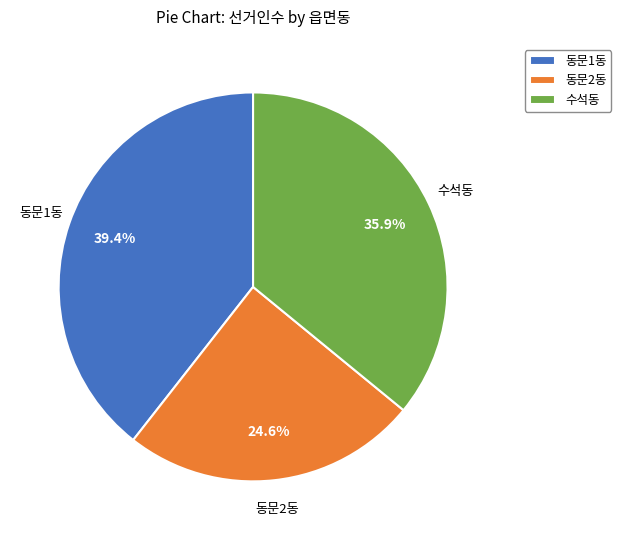

What percentage is the 동문2동 slice, to the nearest percent?

25%